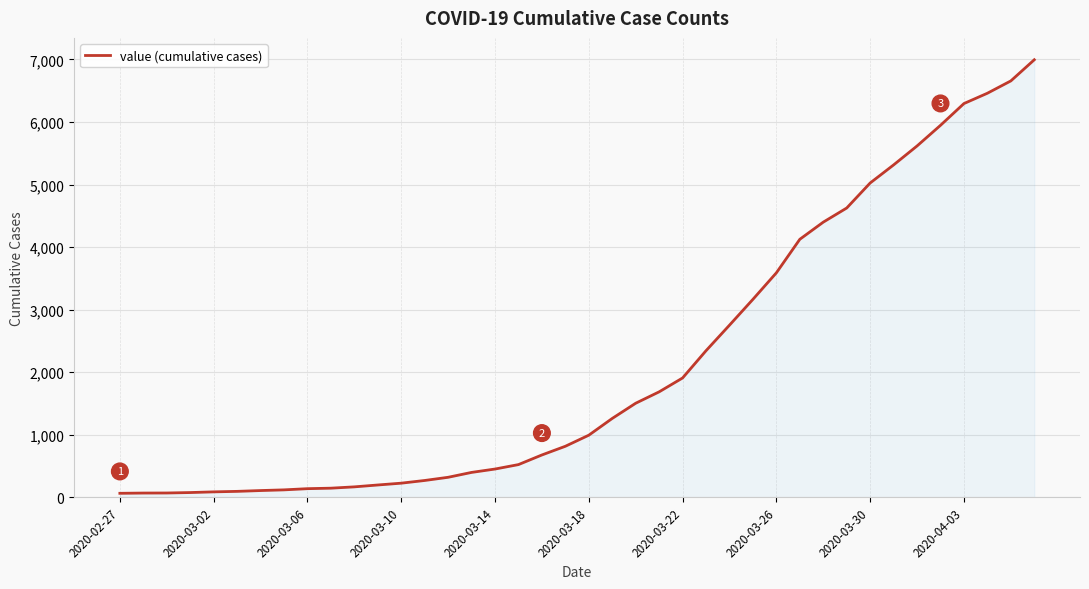

What is the maximum value shown in the chart?

6995